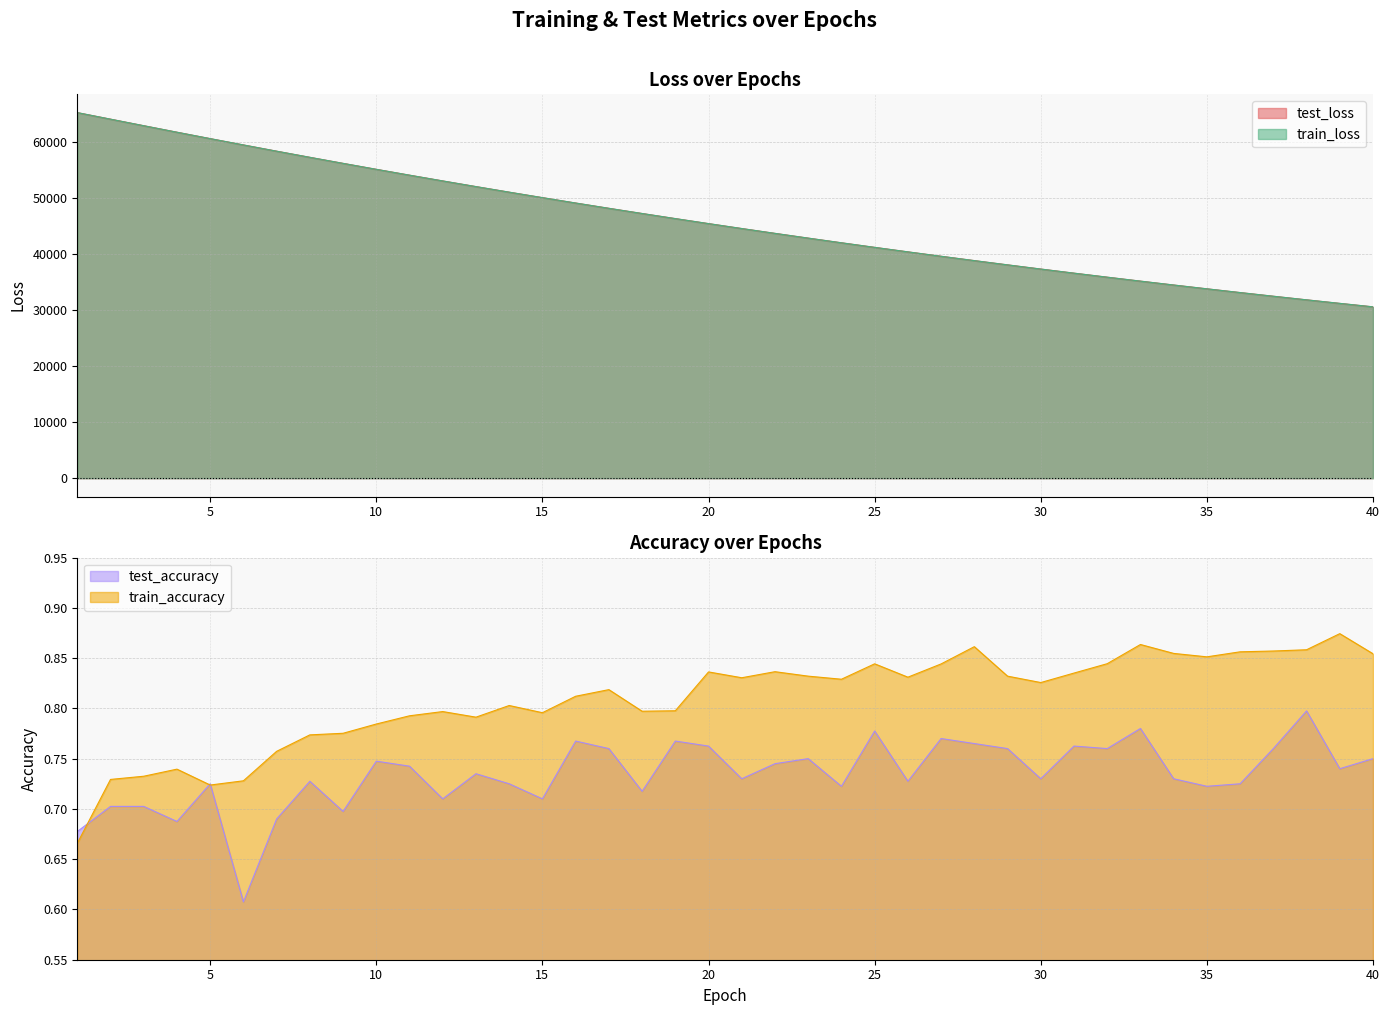

How many lines are shown in the chart?

4